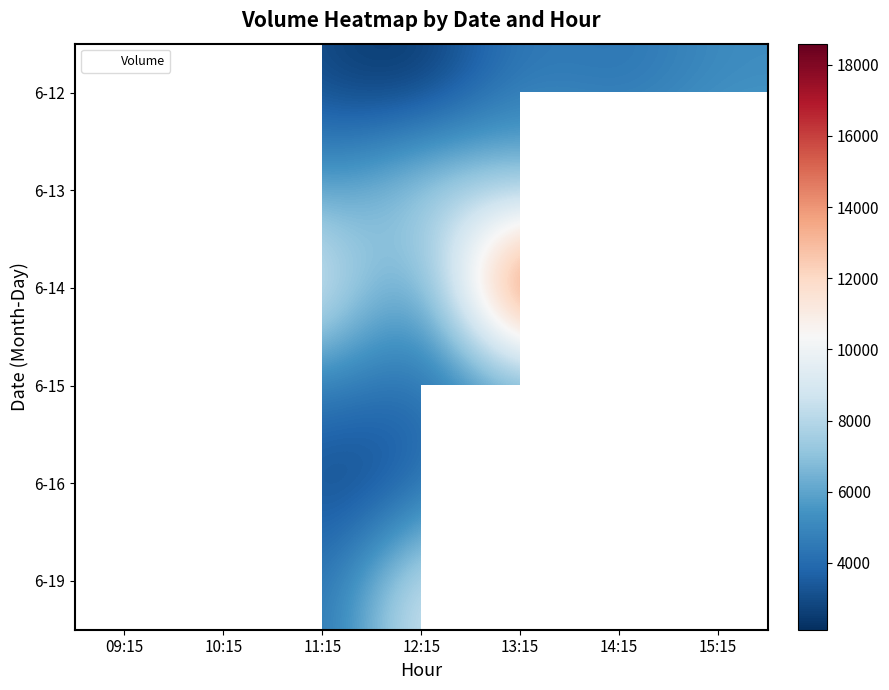

How many data points in 6-15 are above 4015?

3